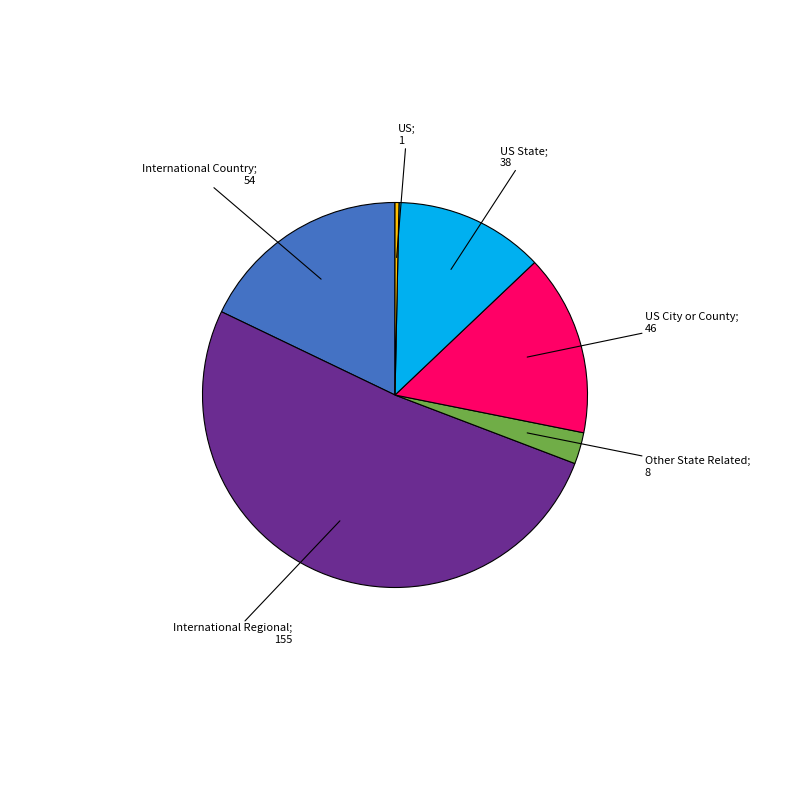

Is there a majority slice in this chart?

Yes